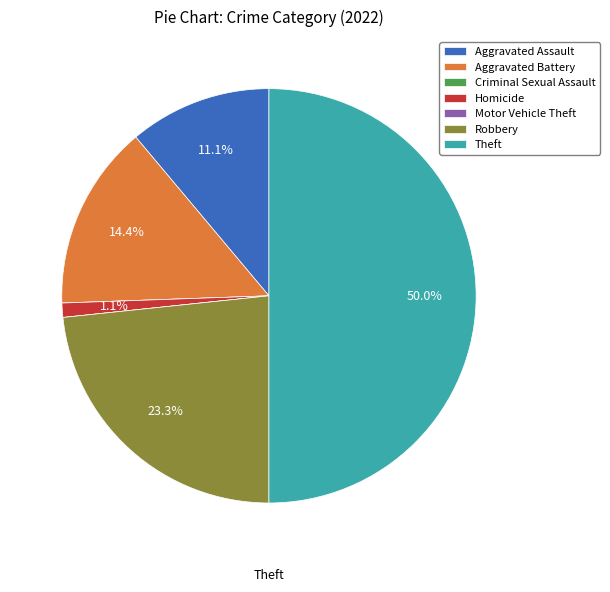

Is Aggravated Battery the majority of the pie?

No